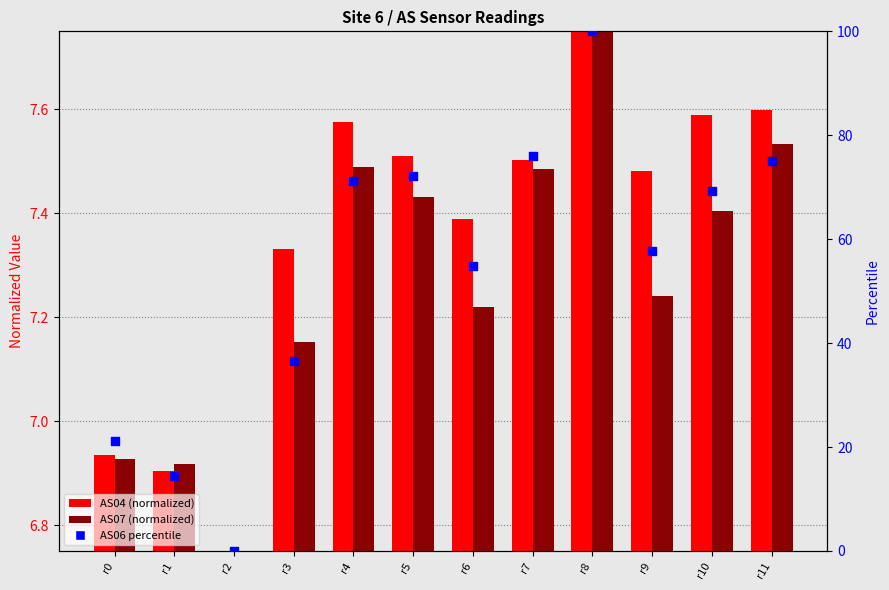

At which category is the sum across all series the highest?

r8